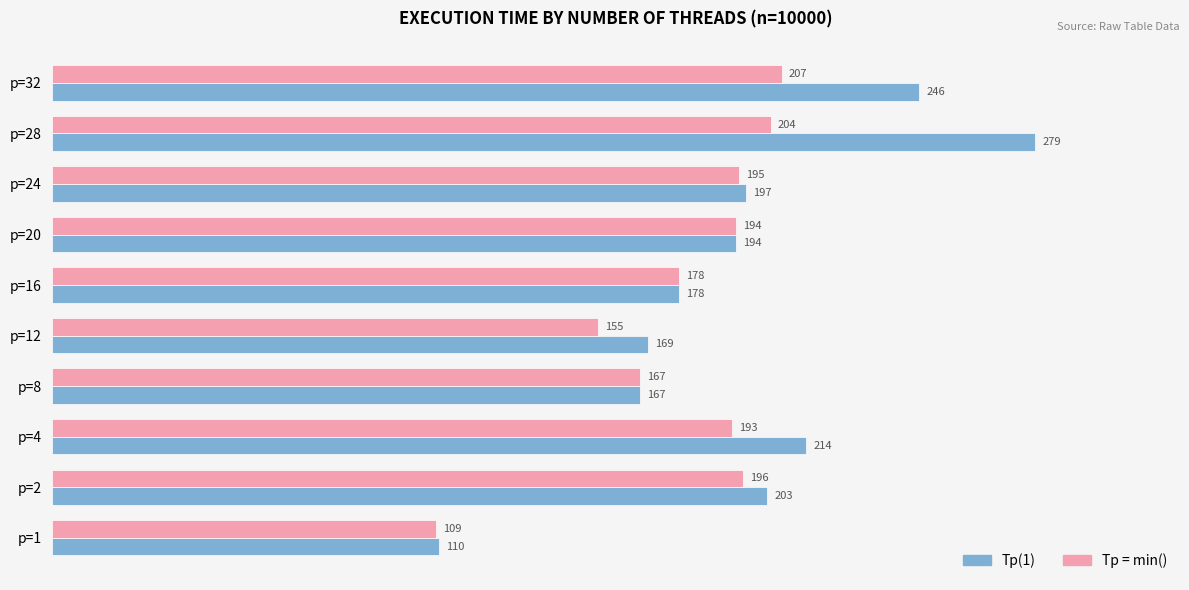

Rank the series by their maximum value, from highest to lowest.

Tp(1), Tp = min()